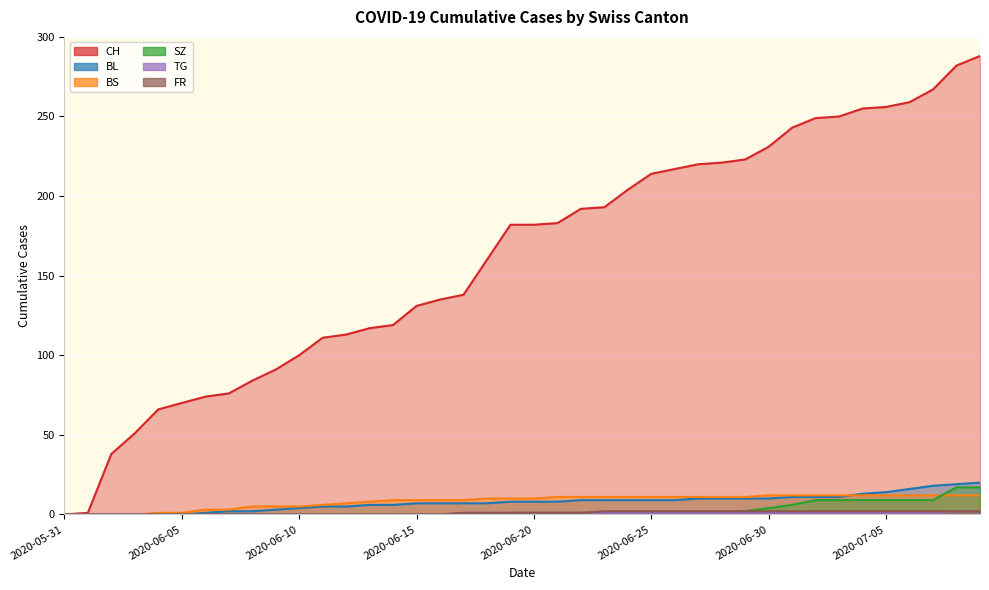

Is it true that CH equals 231 at 2020-06-30?

True